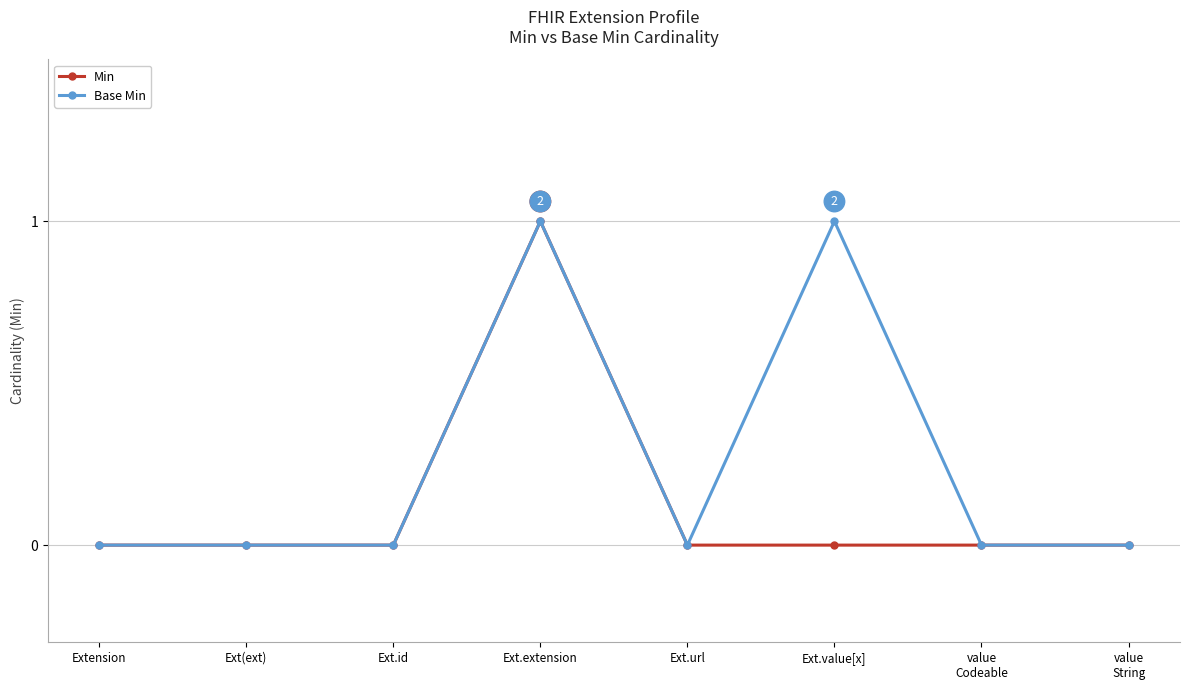

At which label does Min reach its peak?

Ext.extension